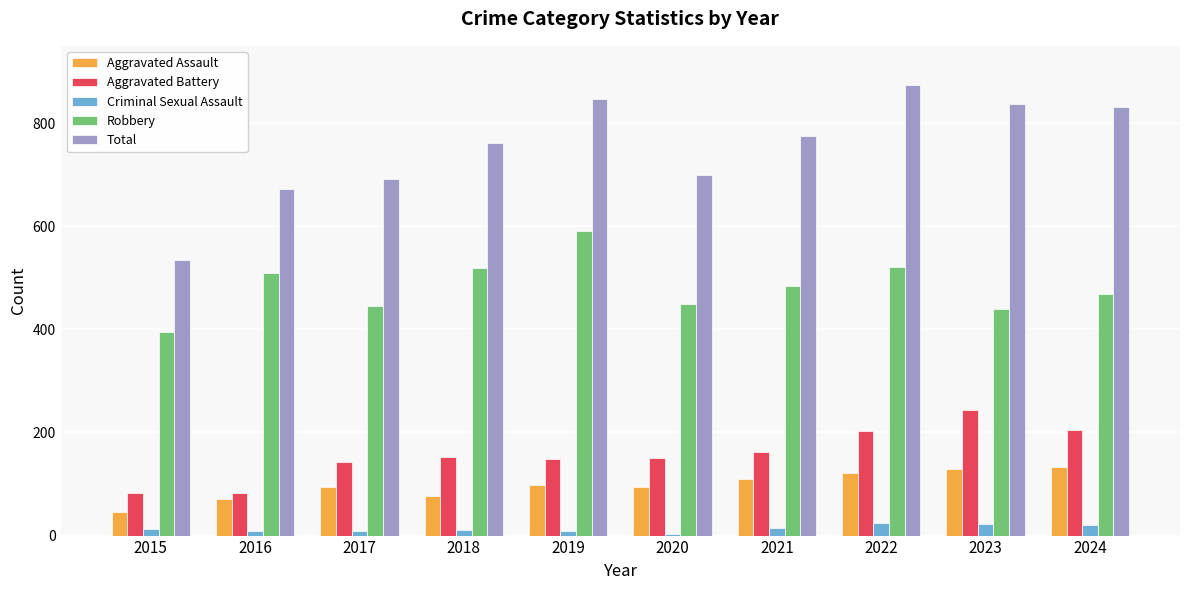

Between 2015 and 2024, which series saw the biggest shift?

Total